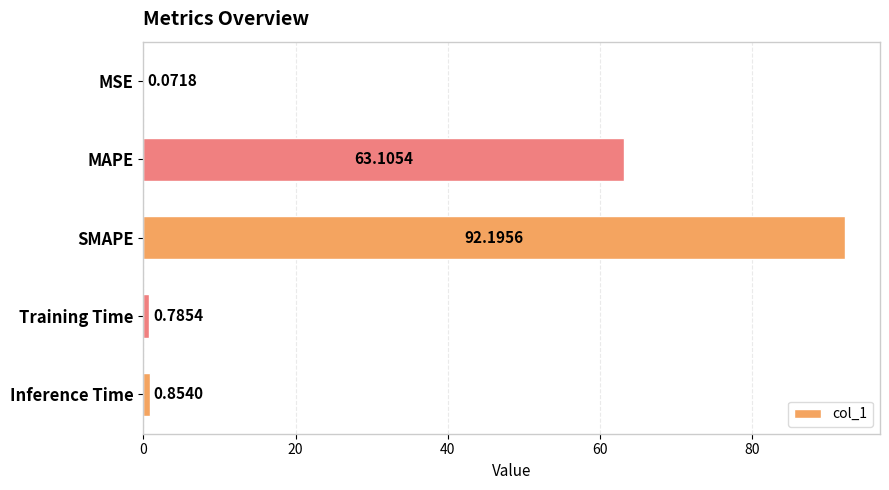

What is the ratio of the value at MAPE to the value at SMAPE?

0.7